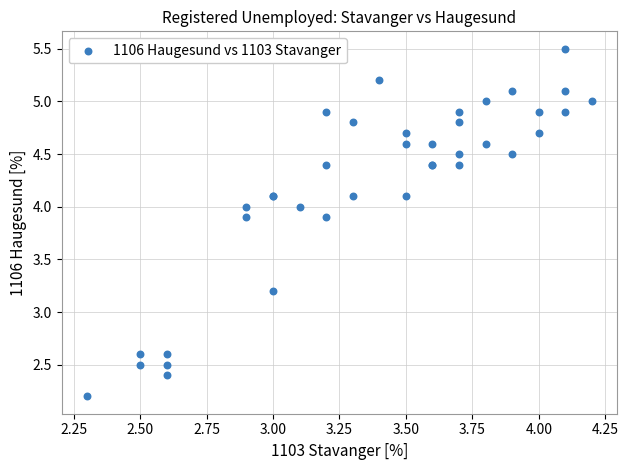

What Y value in the scatter plot is closest to 3?

3.2